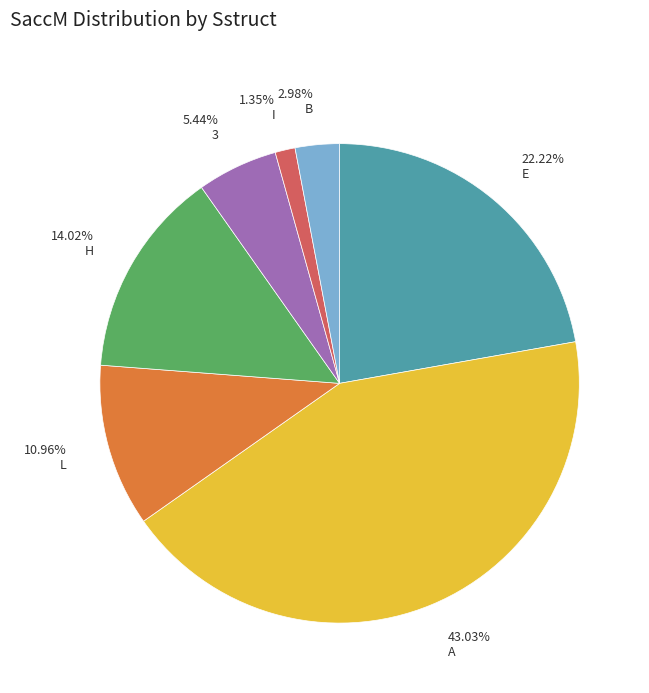

Between 10.96% L and 5.44% 3, which is larger?

10.96% L